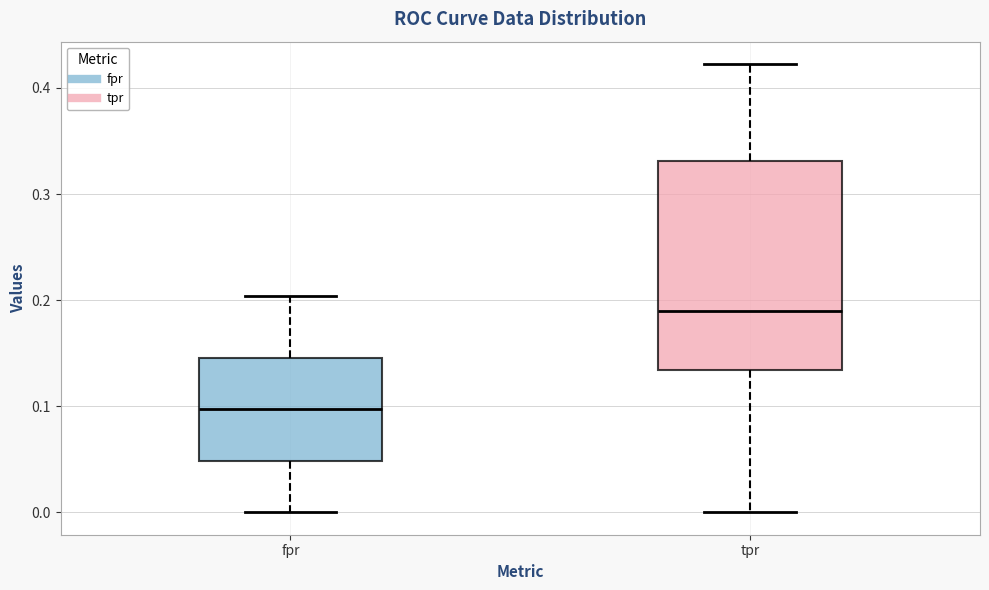

Comparing the boxes themselves (not the whiskers), which one is the tallest?

tpr